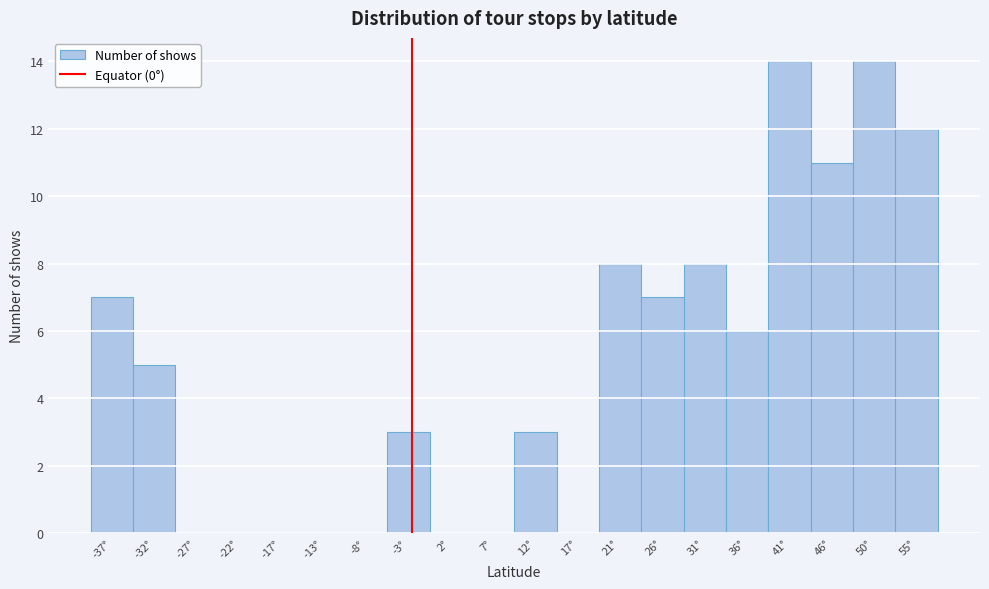

Reading left to right, list all the values displayed in this chart.

-37°=7	-32°=5	-27°=0	-22°=0	-17°=0	-13°=0	-8°=0	-3°=3	2°=0	7°=0	12°=3	17°=0	21°=8	26°=7	31°=8	36°=6	41°=14	46°=11	50°=14	55°=12